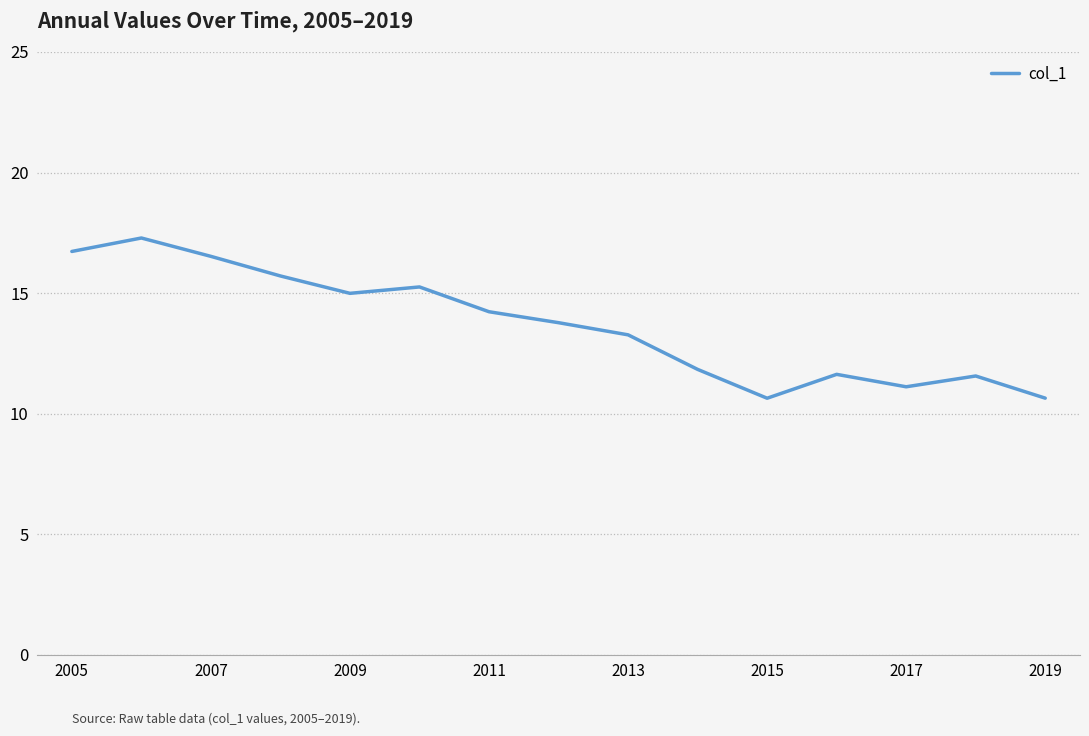

What is the average value?

13.7